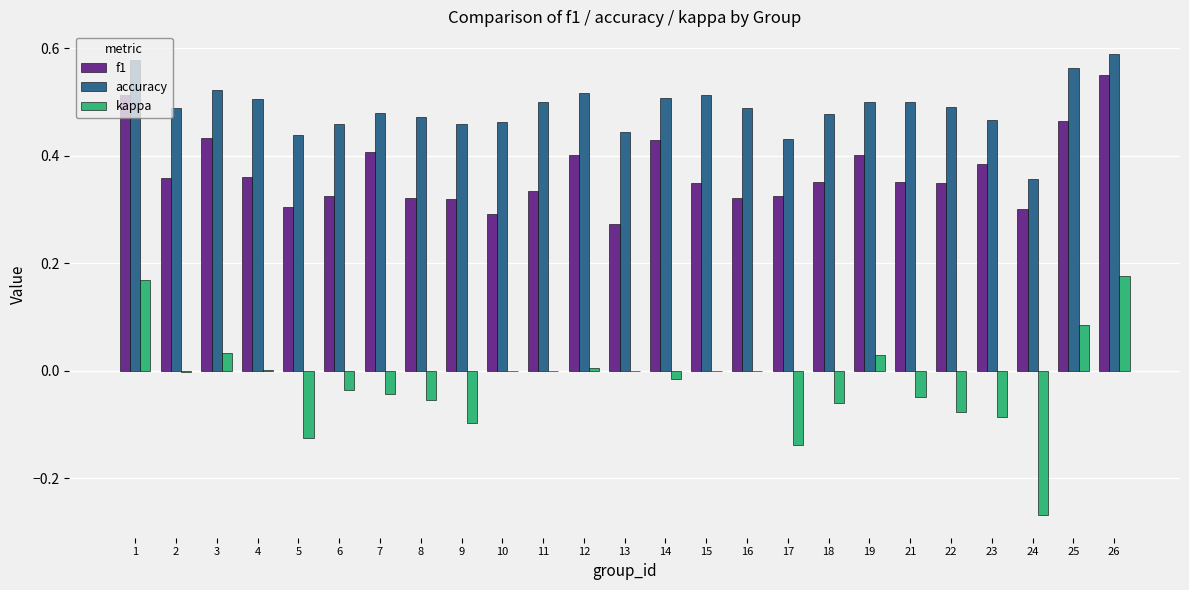

Between 21 and 26, which series saw the biggest shift?

kappa